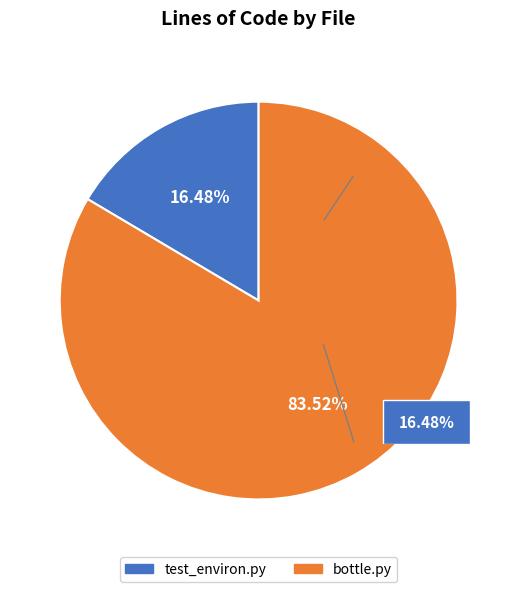

What is the largest slice in the pie chart?

bottle.py